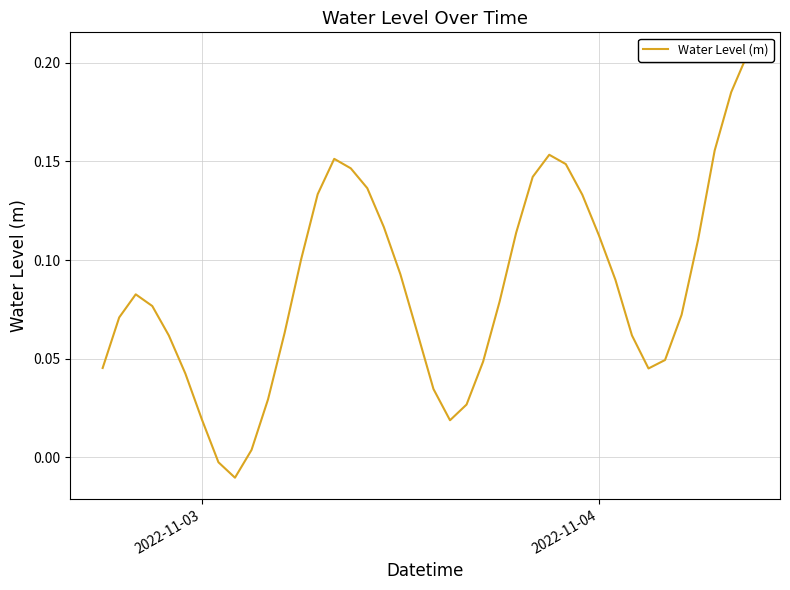

Is this an area chart (filled region under the line)?

No